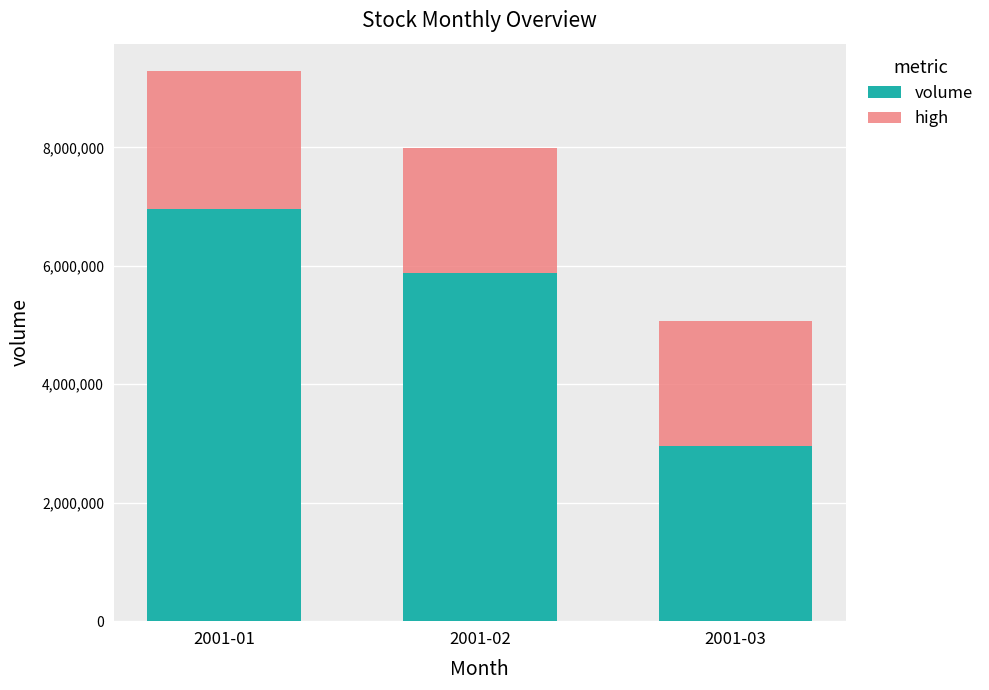

Are the bars horizontal?

No